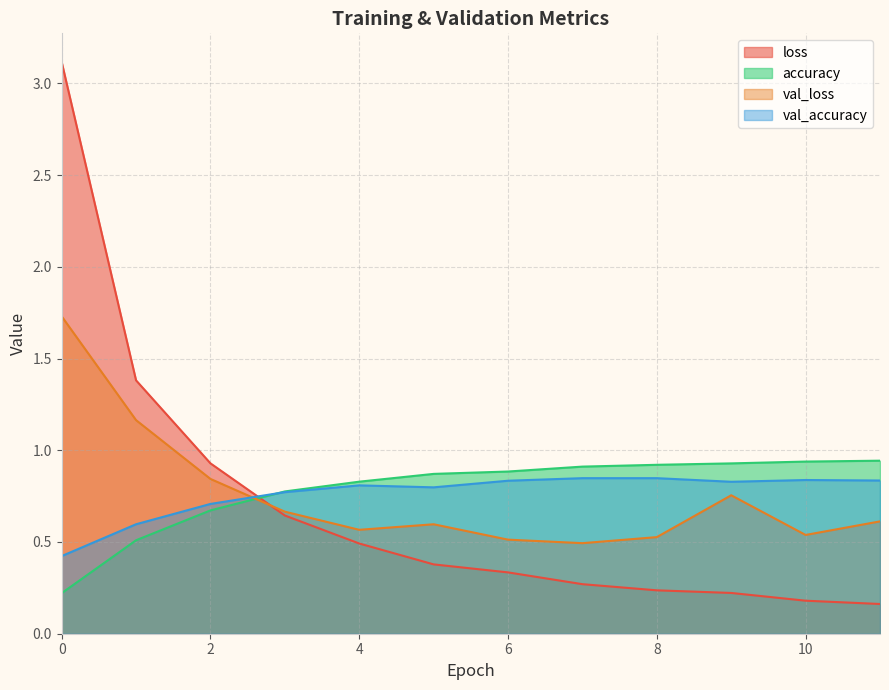

Does the chart display data point markers on the line(s)?

No